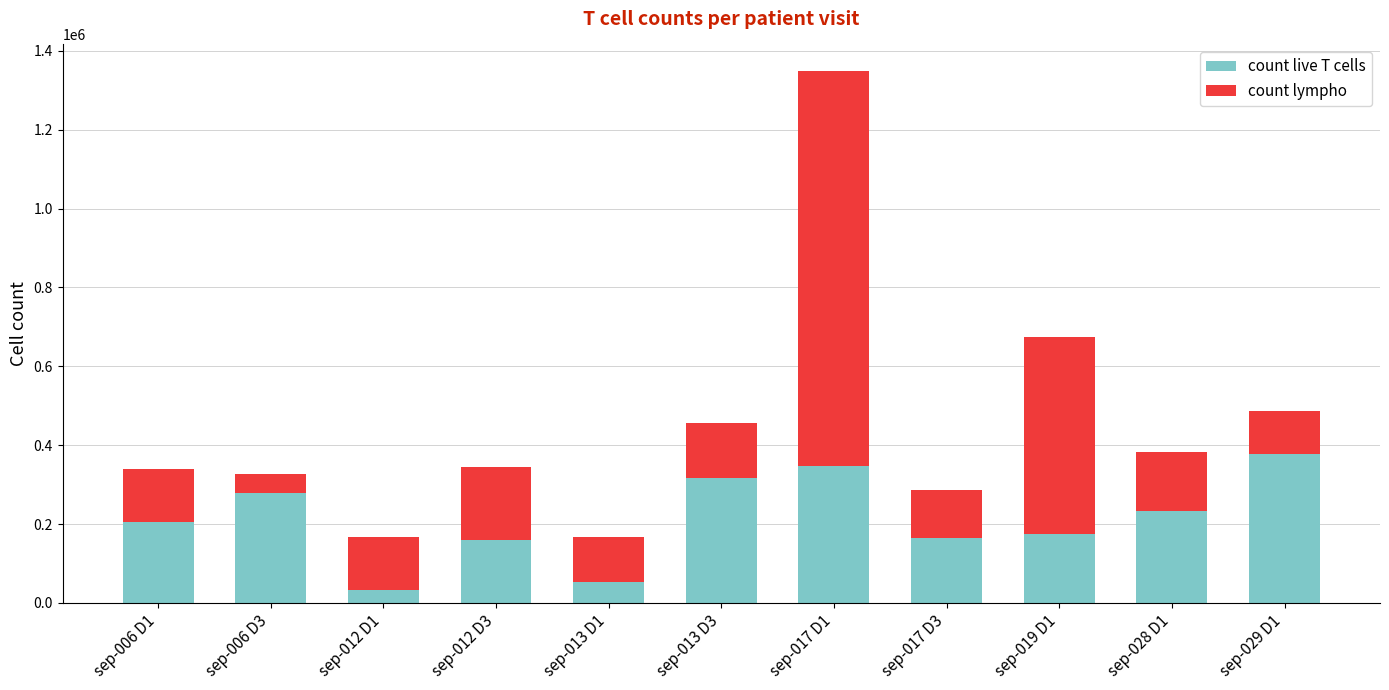

What is the difference between the second highest and minimum values in the count live T cells series?

314923